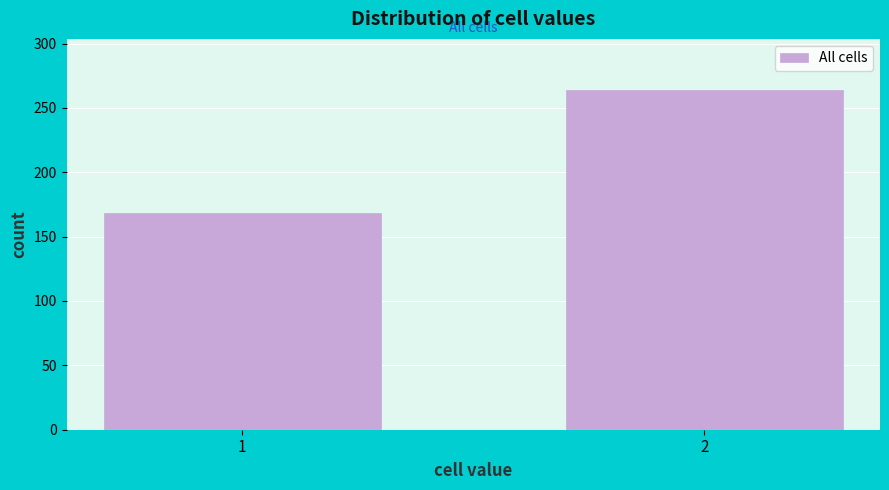

Reading left to right, what are all the values shown in this chart?

1=168	2=264